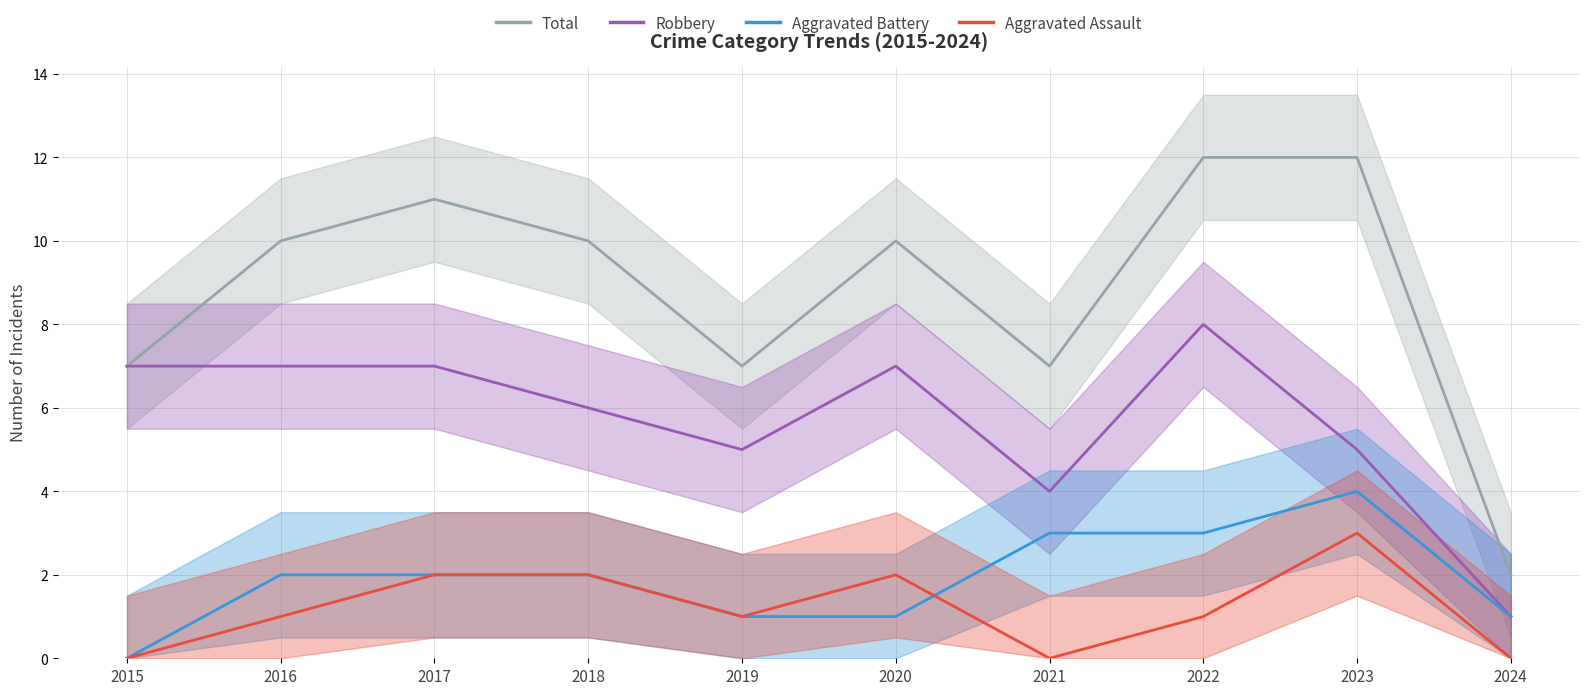

The Aggravated Battery series shows 2 at 2018. True or false?

True